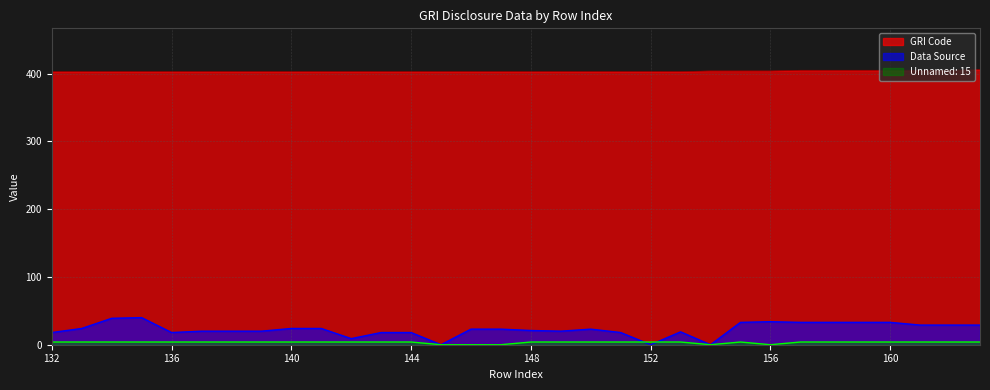

What is the difference between the maximum and minimum values in the Data Source series?

40